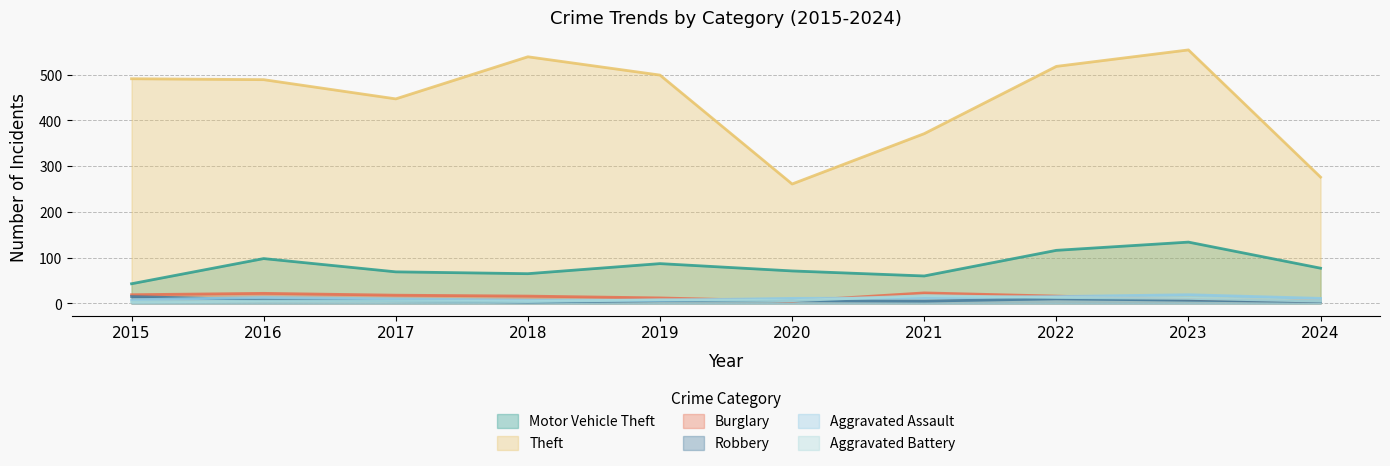

Between 2020 and 2024, which series saw the biggest shift?

Theft